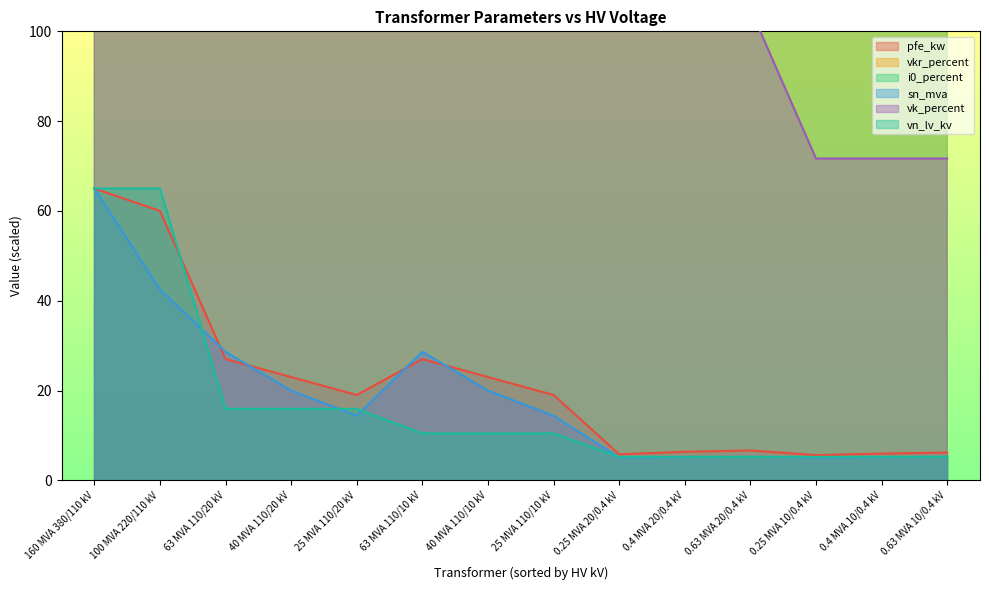

Is it true that vkr_percent equals 2505.0 at 0.25 MVA 10/0.4 kV?

True